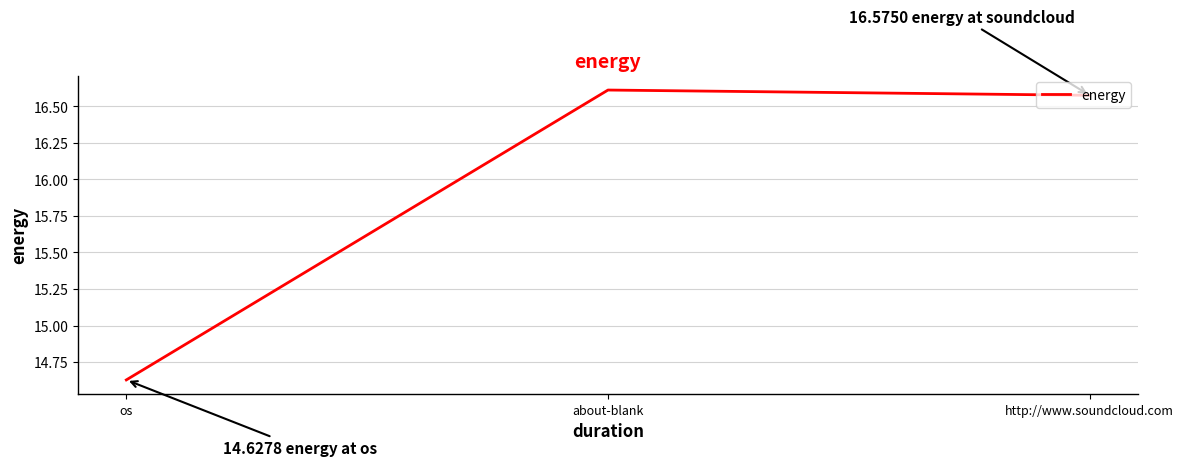

The chart shows a value of 16.6 at about-blank. True or false?

True